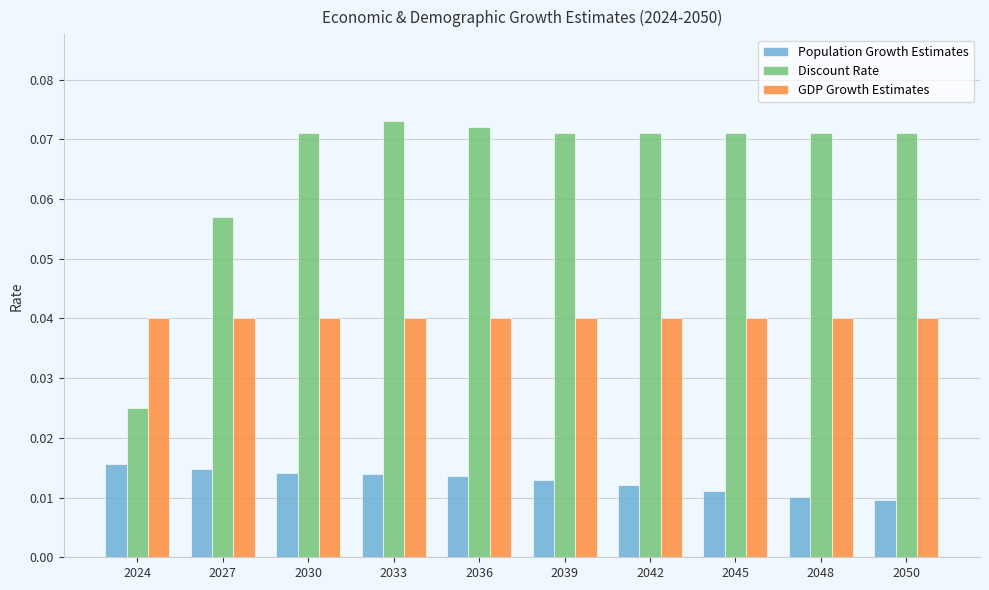

Which series has the widest spread of values?

Discount Rate